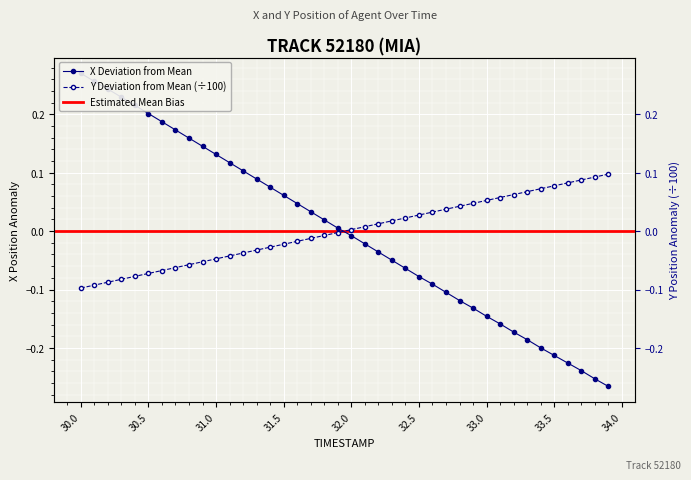

What is the total value across all series at 30.3?

0.1